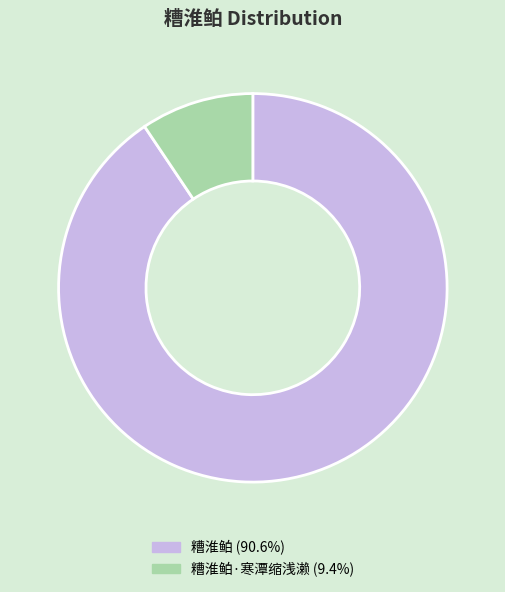

Is there a majority slice in this chart?

Yes